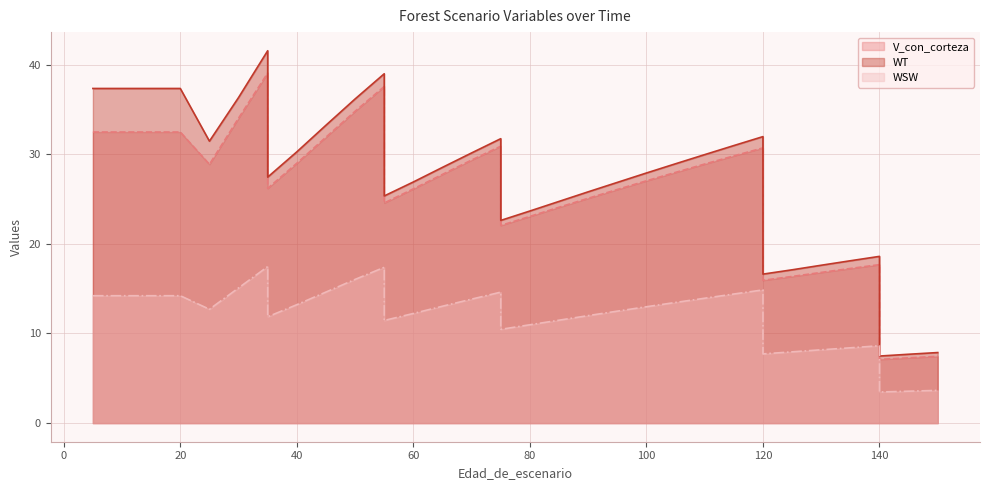

What is the sum of the WT values at 60 and 75?

58.6